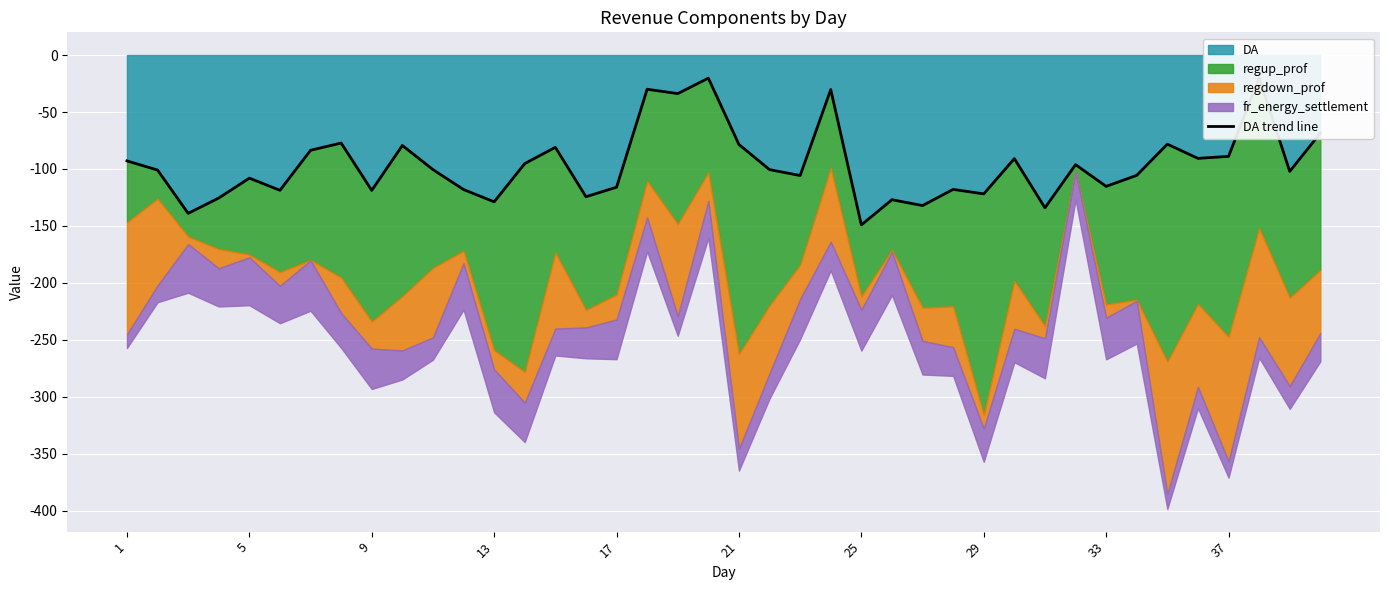

What is the sum of the values at 32 and 21?

-215.8